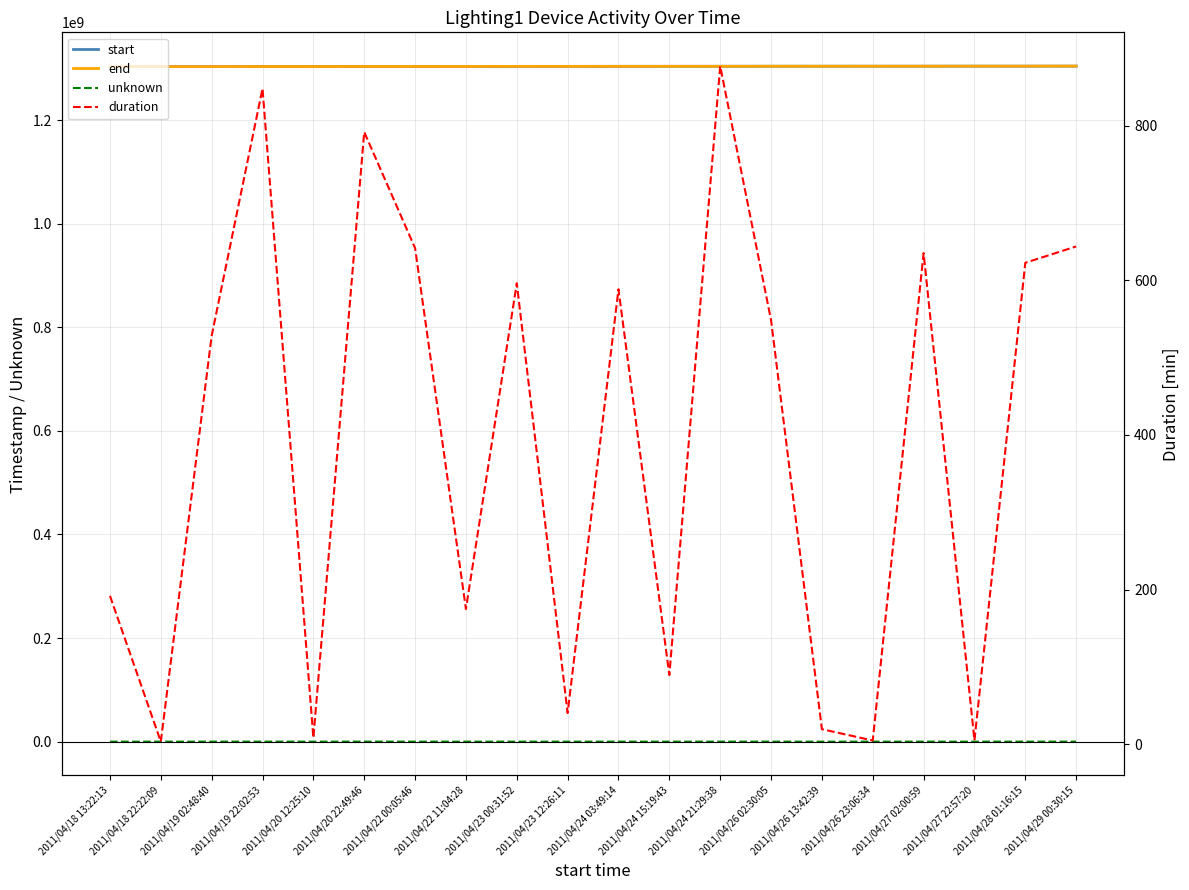

Does the chart have visible grid lines?

Yes